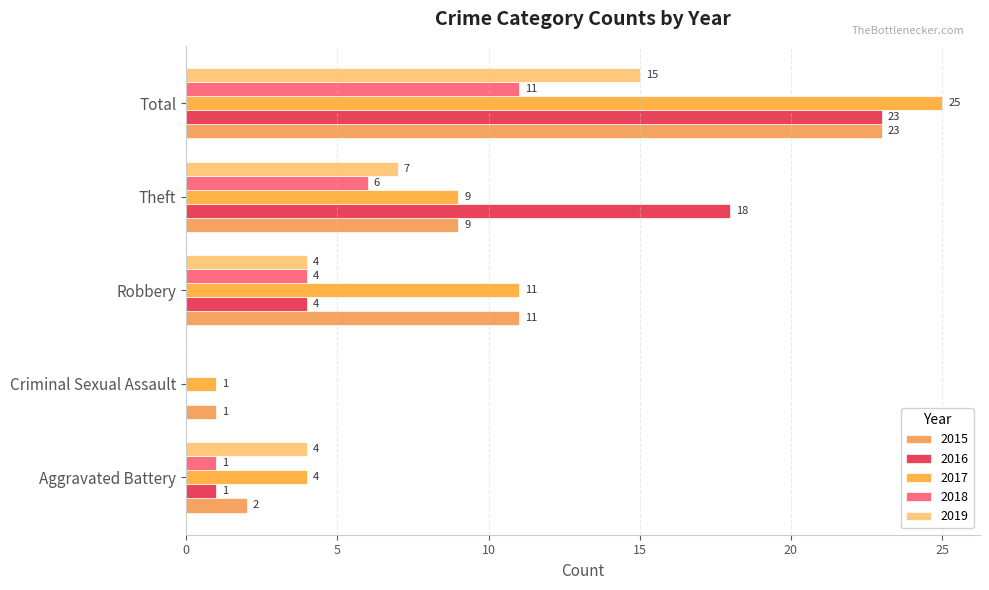

Count the number of data series in this chart.

5